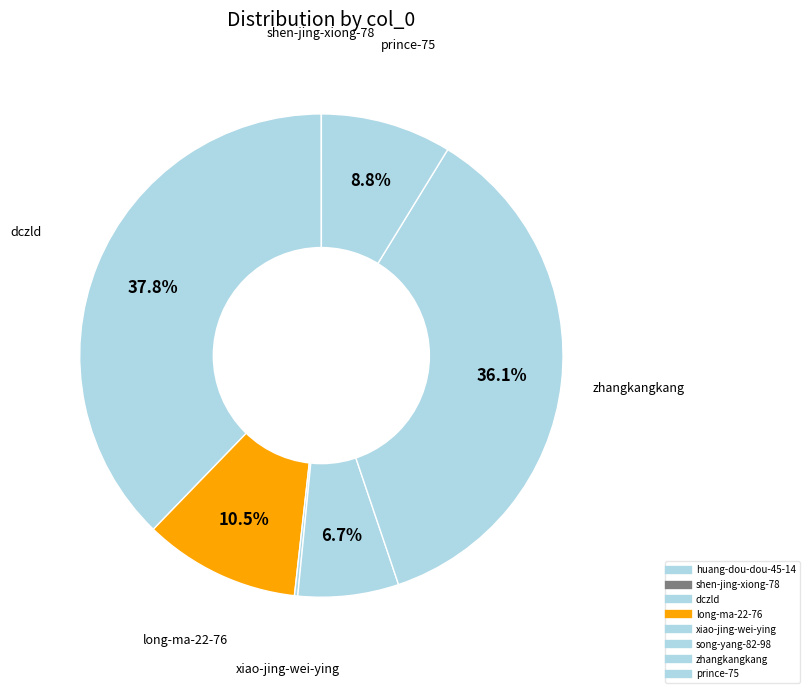

The xiao-jing-wei-ying slice represents 0% of the pie. True or false?

True